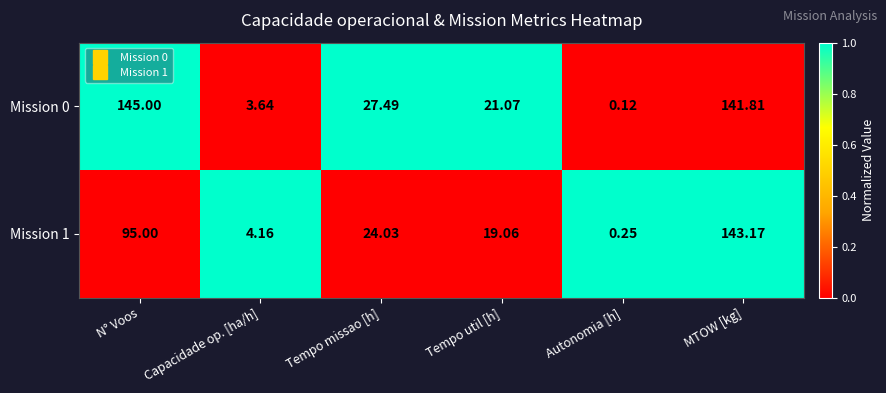

Rank the categories by Mission 1 value from lowest to highest.

Autonomia [h], Capacidade op. [ha/h], Tempo util [h], Tempo missao [h], N° Voos, MTOW [kg]